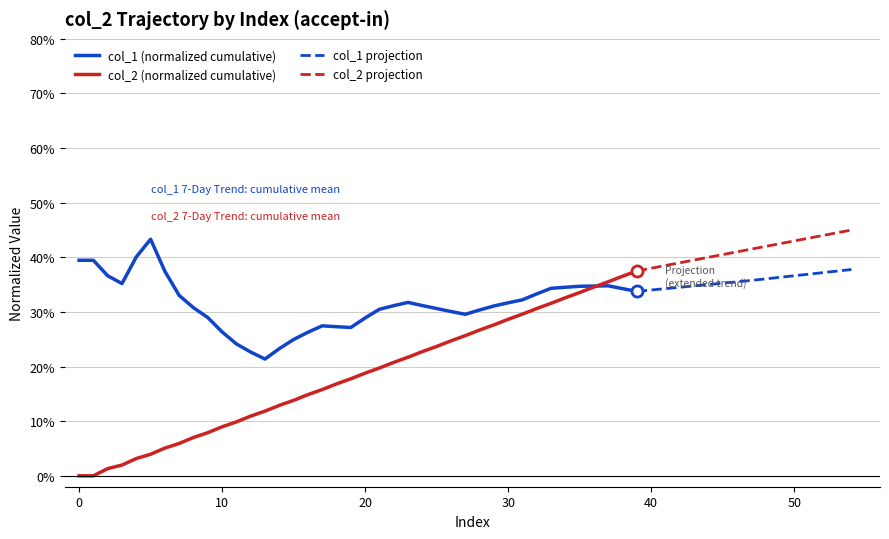

What is the change in value from 13 to 25?

+0.1